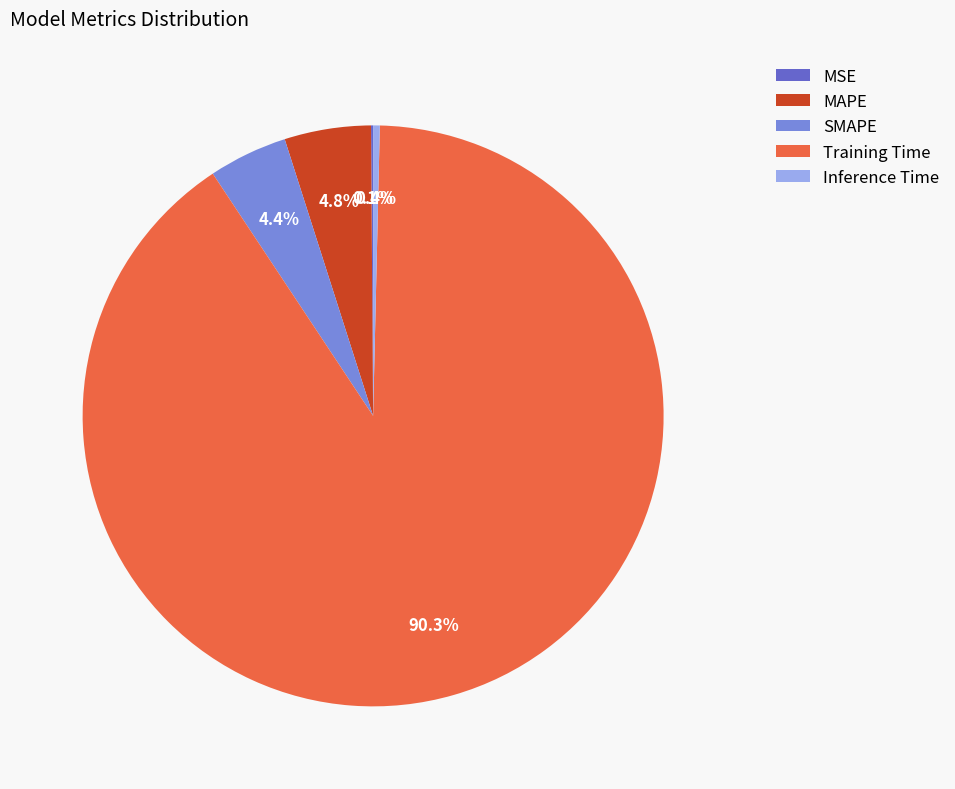

To the nearest percent, what is the average slice percentage?

20%